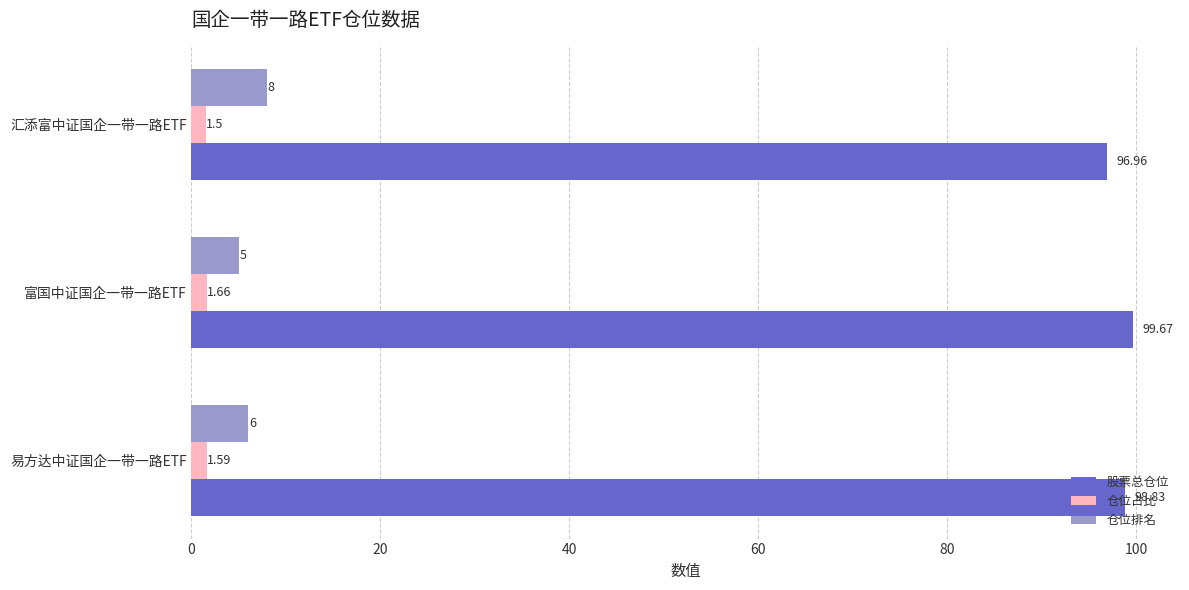

Which series has the widest spread of values?

仓位排名